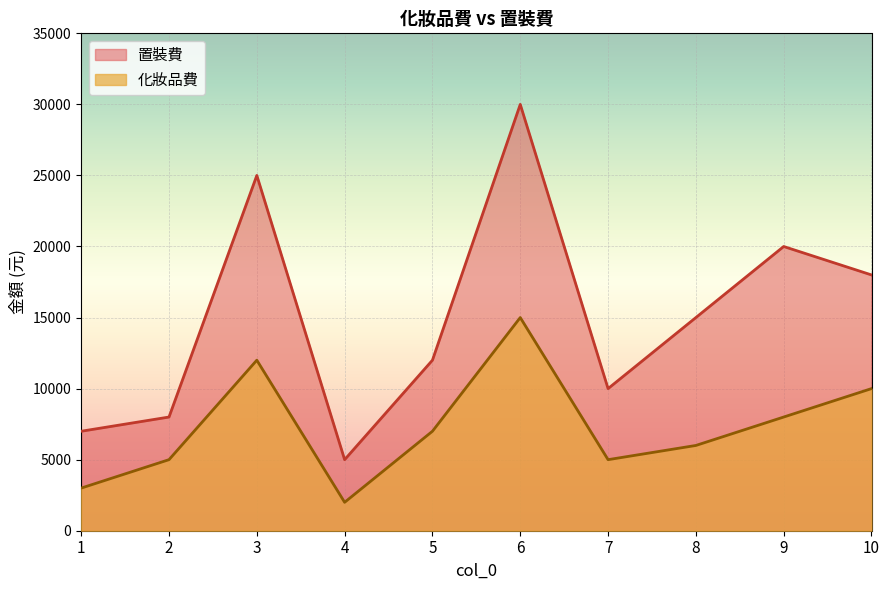

Where is the first local minimum for 置裝費?

4